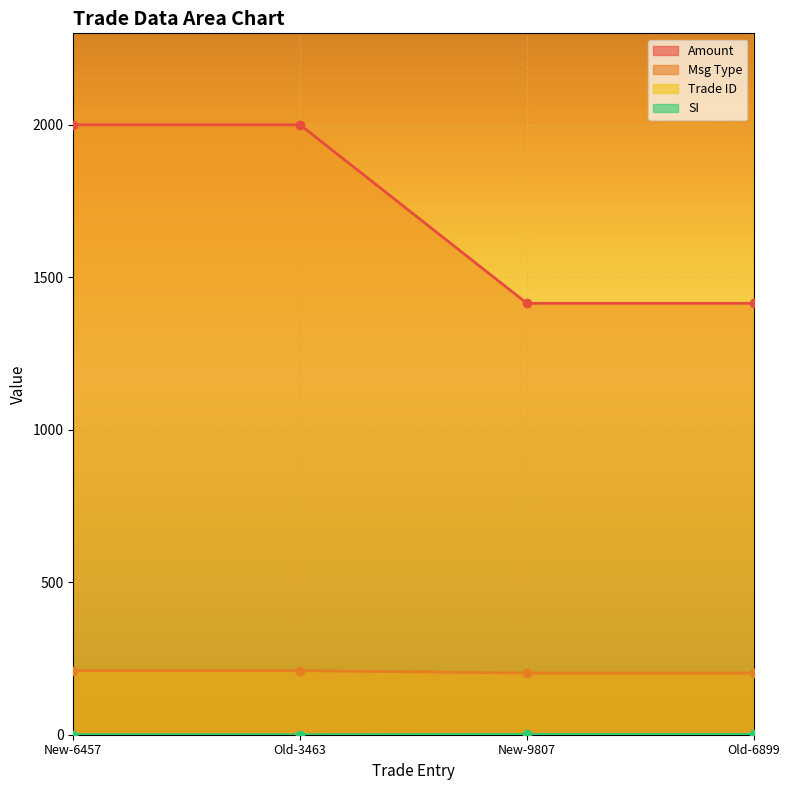

Is it true that Msg Type equals 210 at New-6457?

True